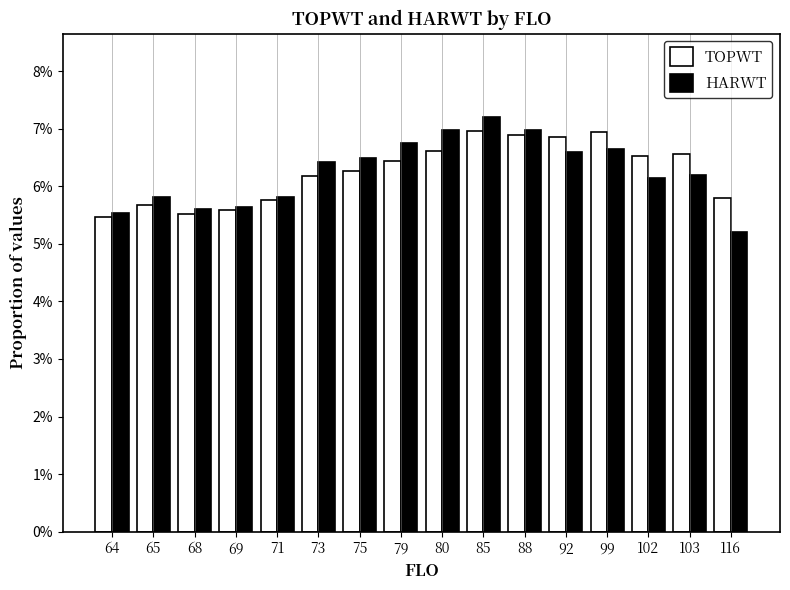

True or false: TOPWT has a value of 2.1 at 69.

False